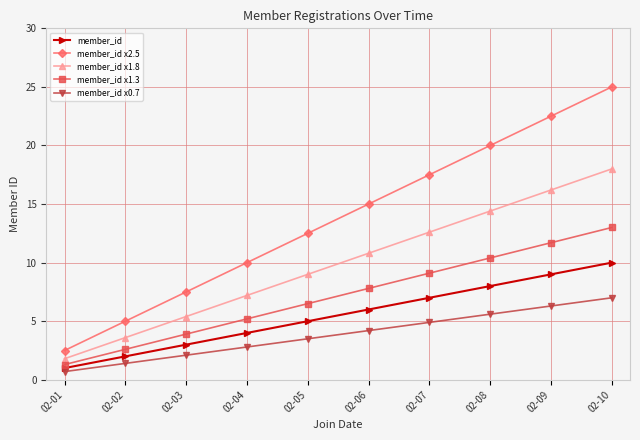

Which category has the highest value in the member_id x1.8 series?

02-10